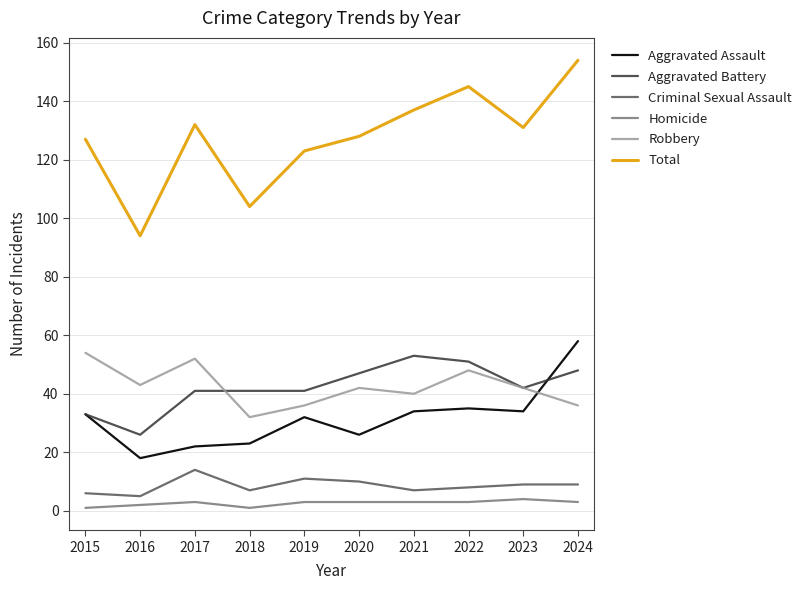

The value of Homicide at 2019 is 3. True or false?

True